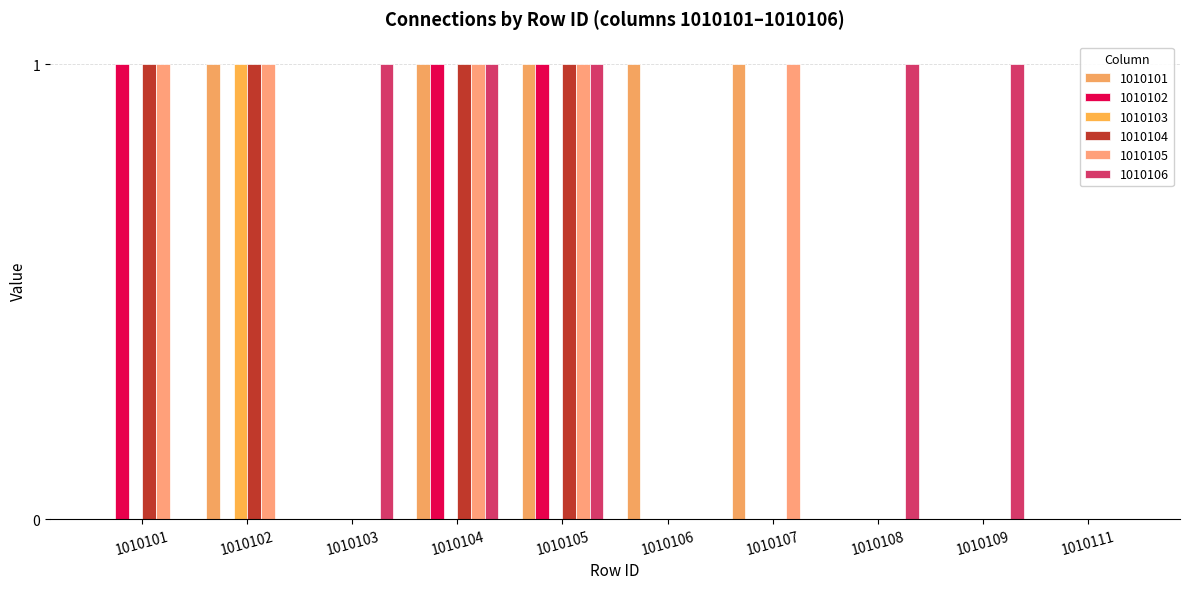

The value of 1010102 at 1010104 is 1. True or false?

False